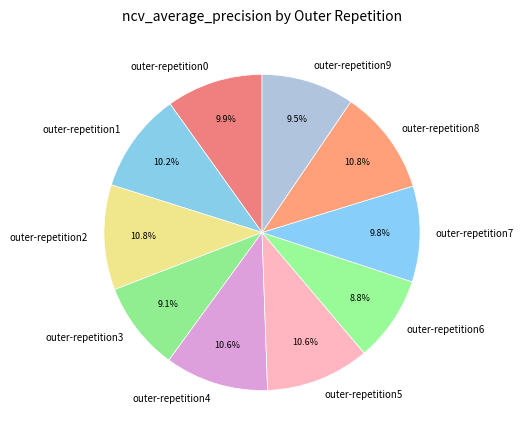

Between outer-repetition7 and outer-repetition8, which is larger?

outer-repetition8